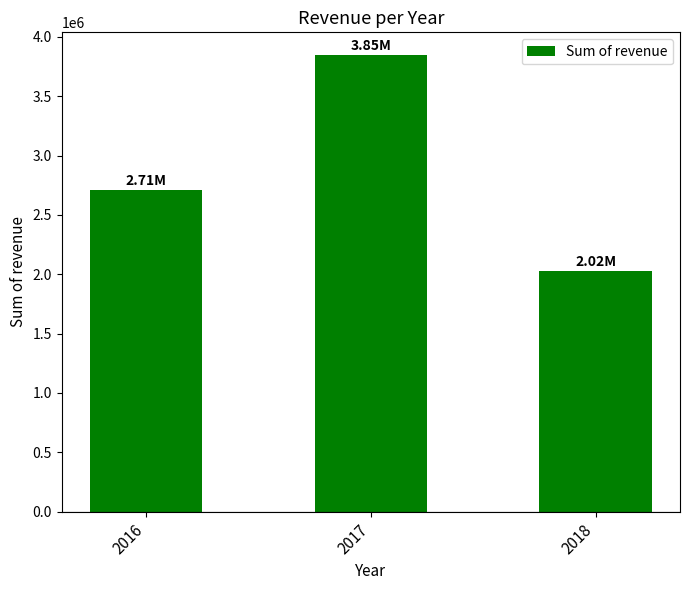

List the labels in order of value, largest first.

2017, 2016, 2018